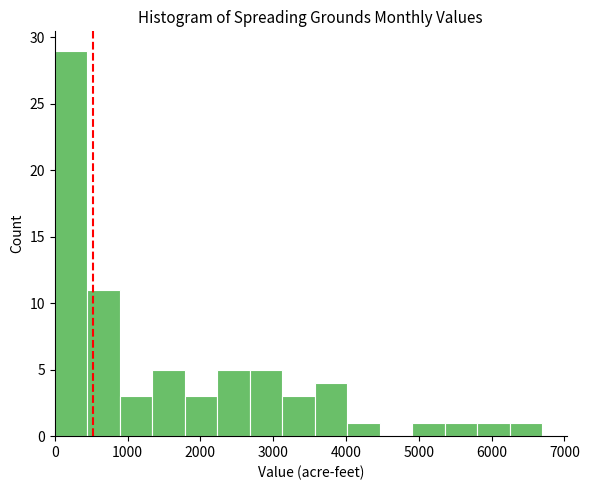

Over which range of the x-axis is the bar tallest?

0 to 400